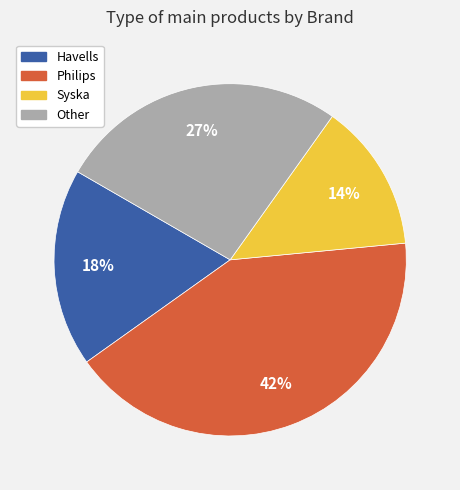

Is Philips the majority of the pie?

No